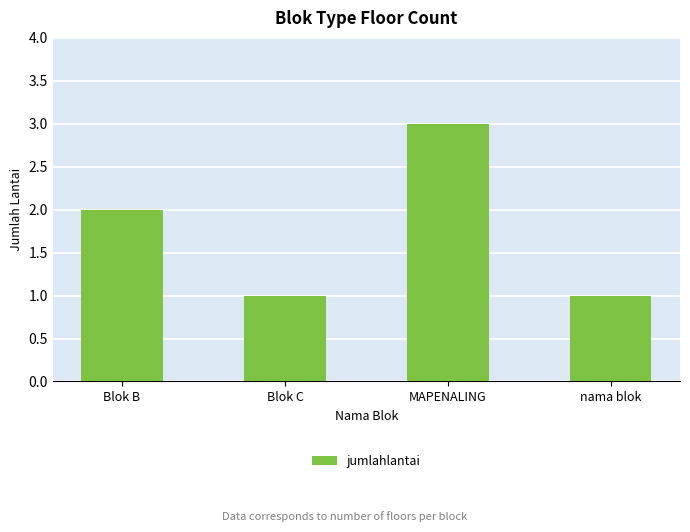

What is the label of the 2nd bar from the left?

Blok C